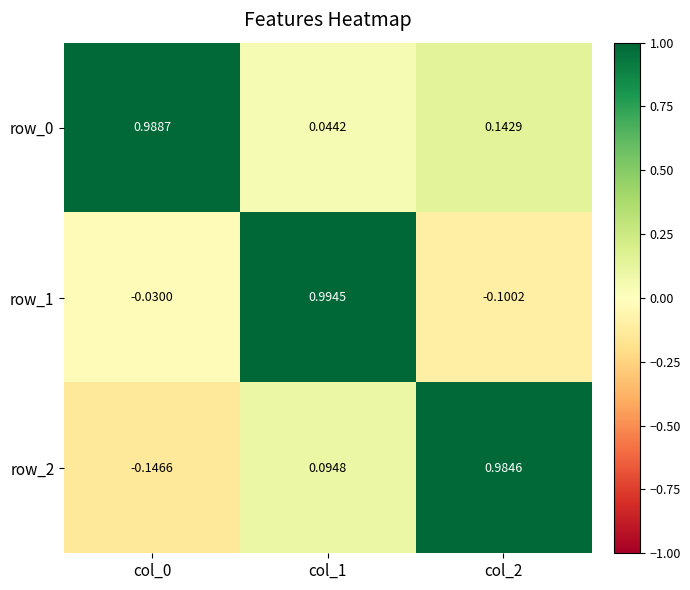

What is the difference between the highest and lowest values at col_2?

1.1